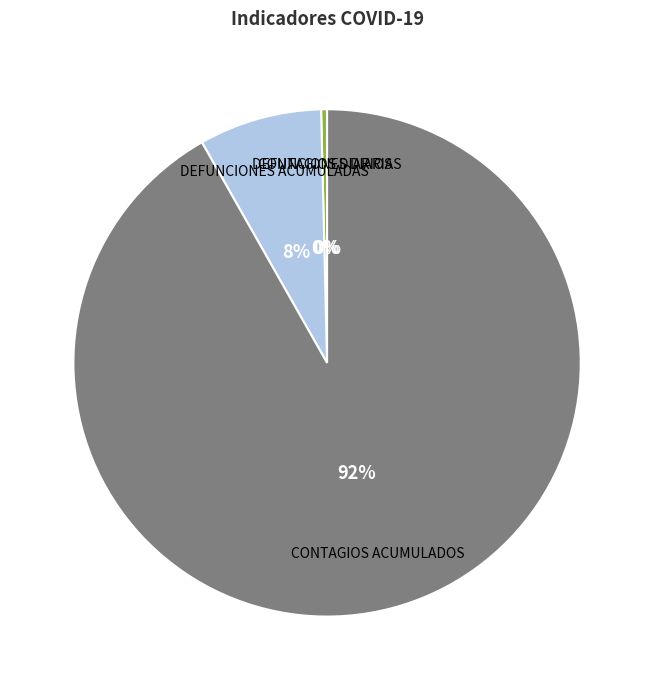

The DEFUNCIONES ACUMULADAS slice represents 8% of the pie. True or false?

True